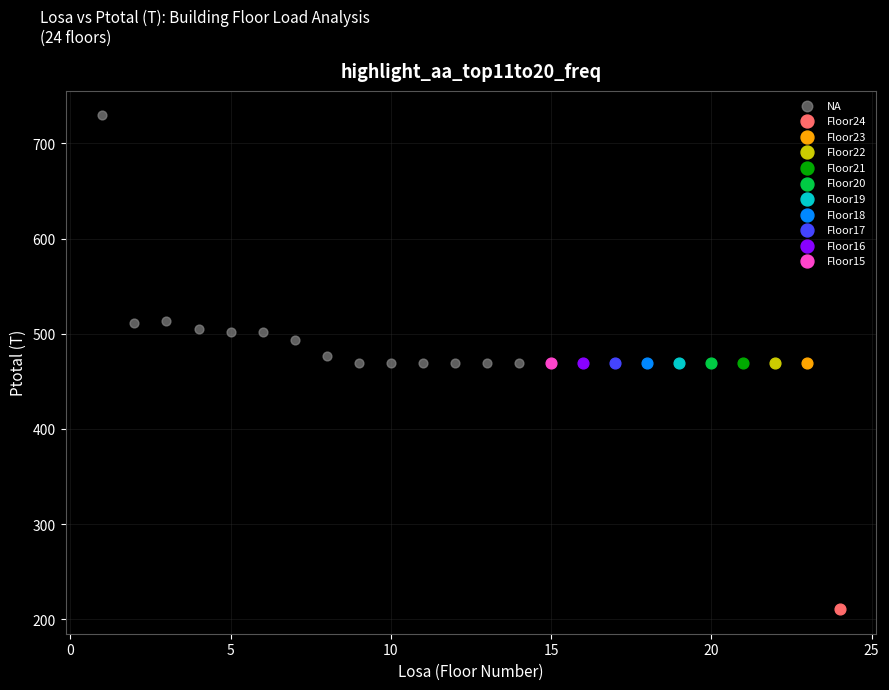

What are all the series names shown in the legend?

NA, Floor24, Floor23, Floor22, Floor21, Floor20, Floor19, Floor18, Floor17, Floor16, Floor15